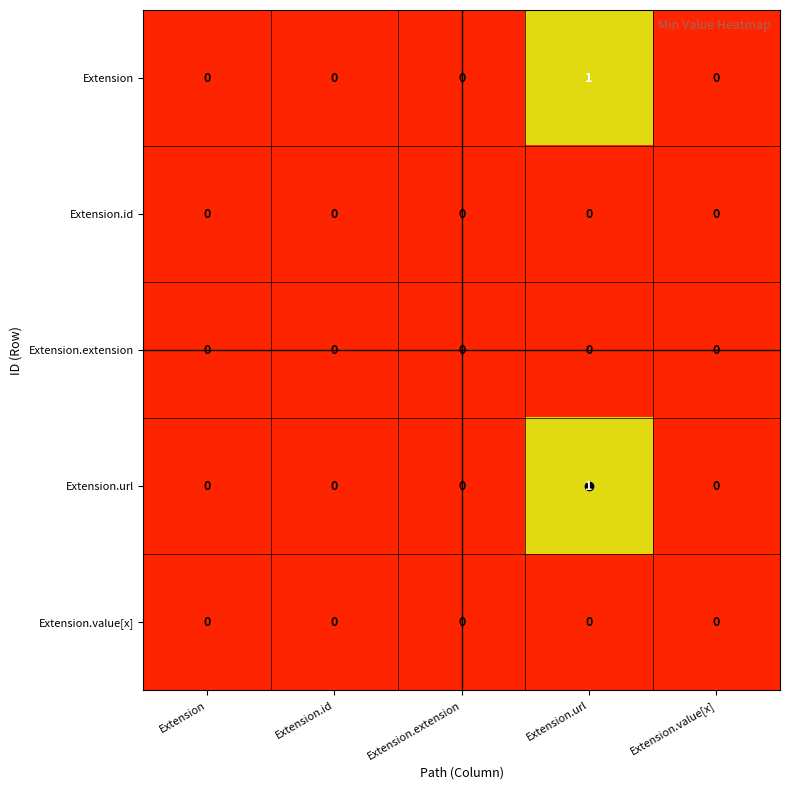

At which category is the sum across all series the highest?

Extension.url